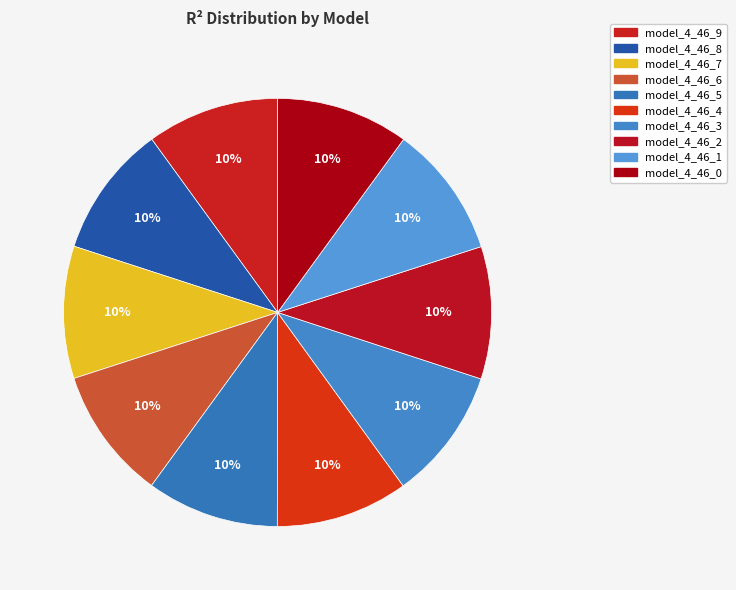

How many segments does this pie chart have?

10